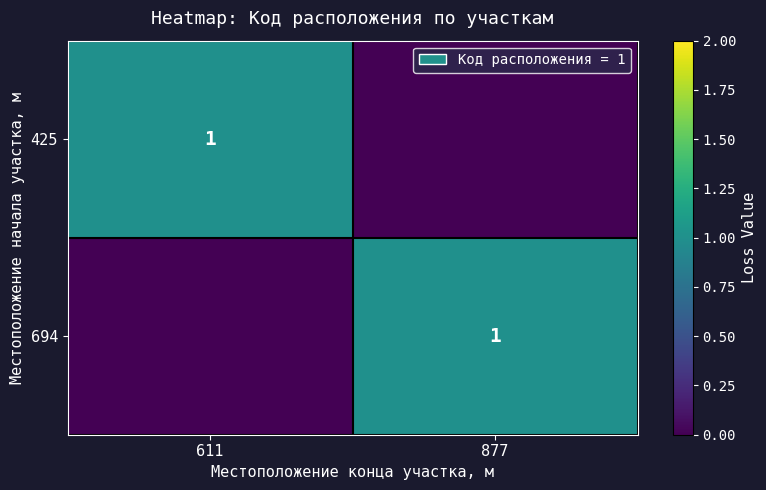

At which category does the chart reach its peak across all series?

611